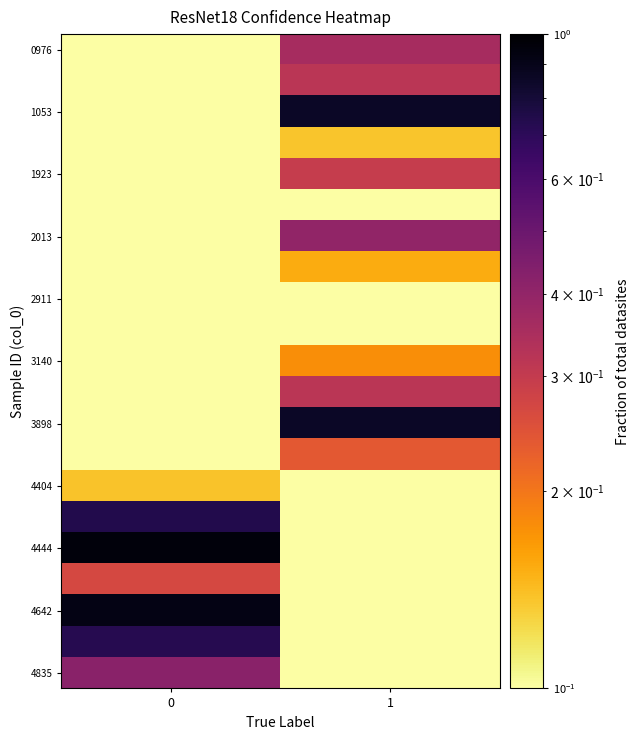

How many series are shown in this chart?

21